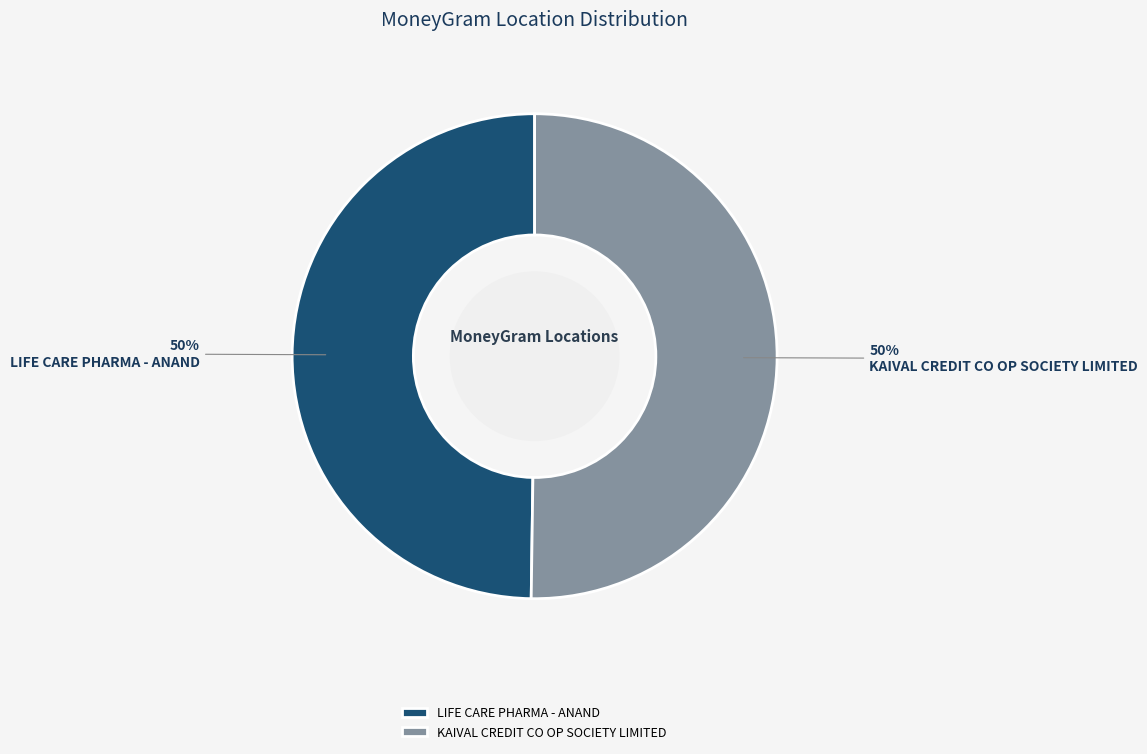

Combined, do KAIVAL CREDIT CO OP SOCIETY LIMITED and LIFE CARE PHARMA - ANAND account for over 50%?

Yes